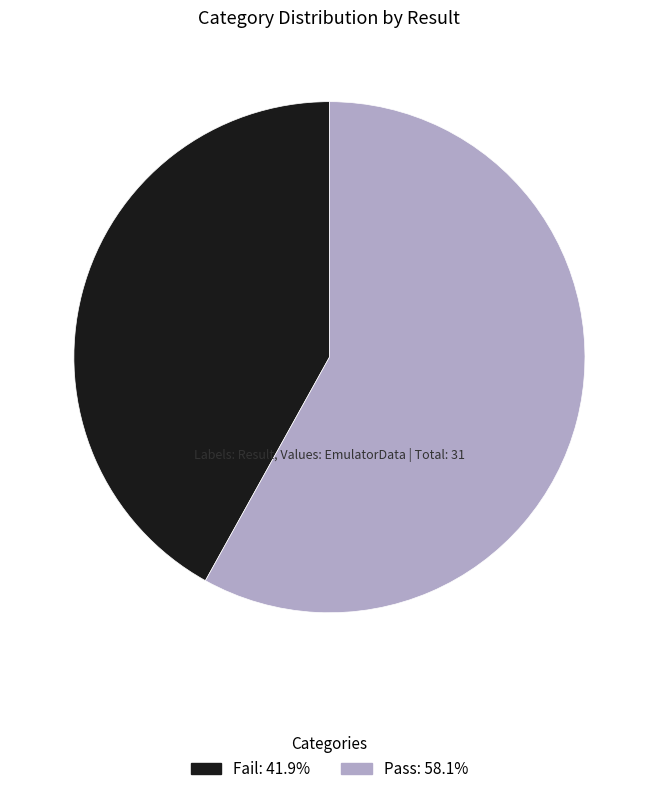

Rank the categories by value from lowest to highest.

Fail, Pass